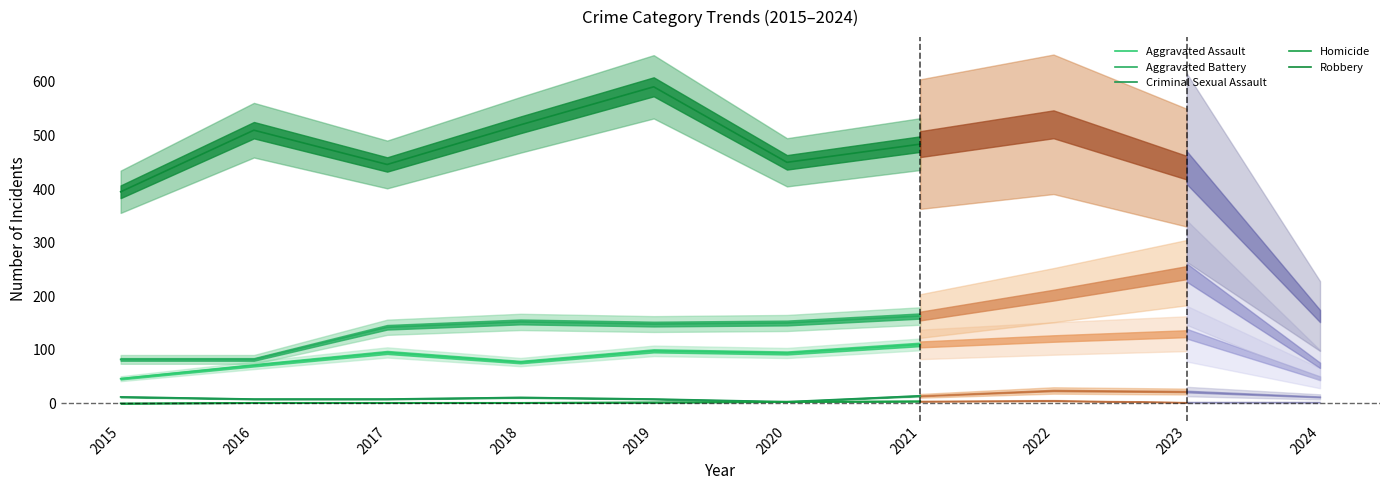

At which category does Criminal Sexual Assault reach its first local valley?

2020